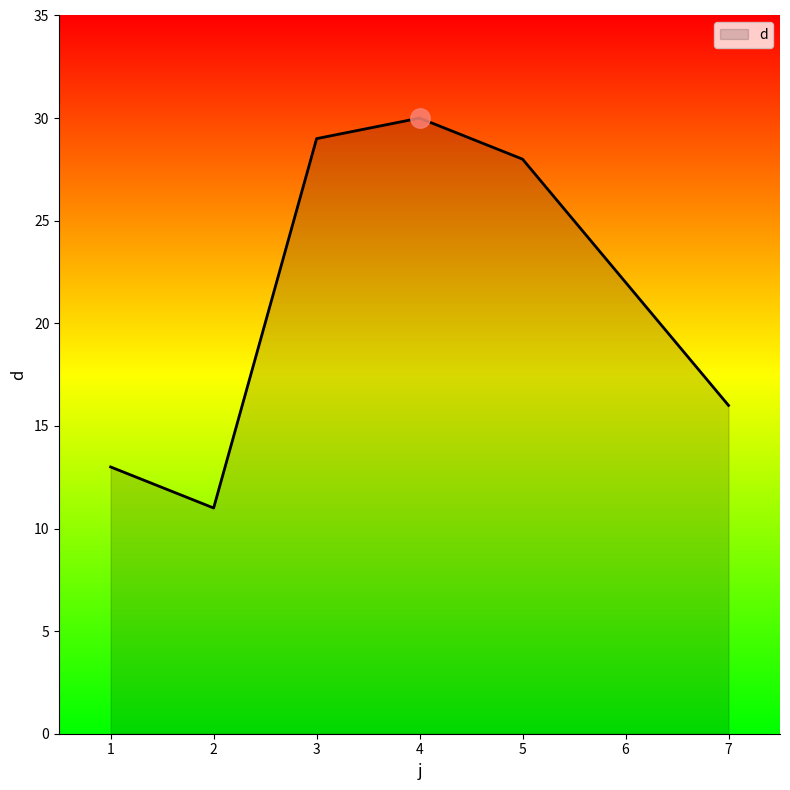

What is the average value?

21